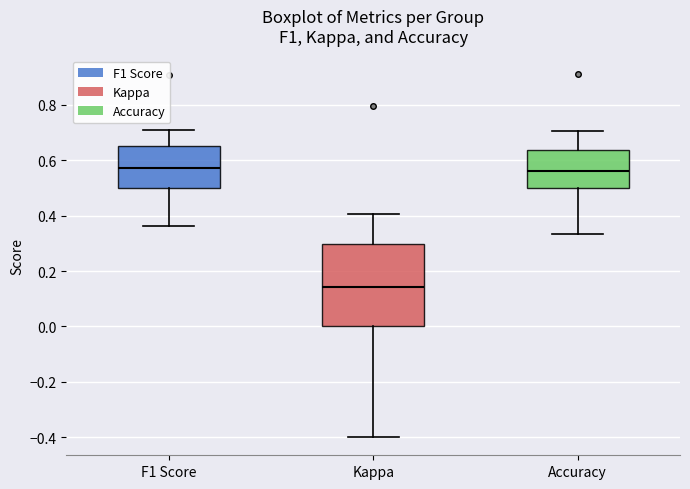

Reading left to right, read every box against the y-axis: the position of its median line, the range the box covers, and the ends of its whiskers. The values are not printed on the chart, so give them approximately, as read against the axis.

F1 Score: median 0.58, box 0.50 to 0.66, whiskers 0.36 to 0.70
Kappa: median 0.14, box 0.00 to 0.30, whiskers -0.40 to 0.40
Accuracy: median 0.56, box 0.50 to 0.64, whiskers 0.34 to 0.70